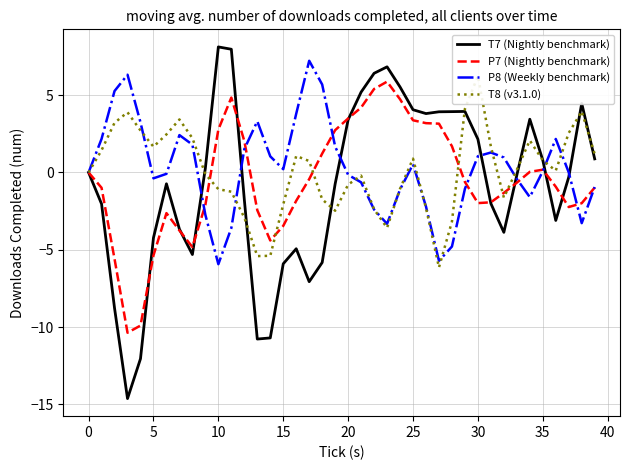

The P7 (Nightly benchmark) series shows 0.2 at 35. True or false?

True